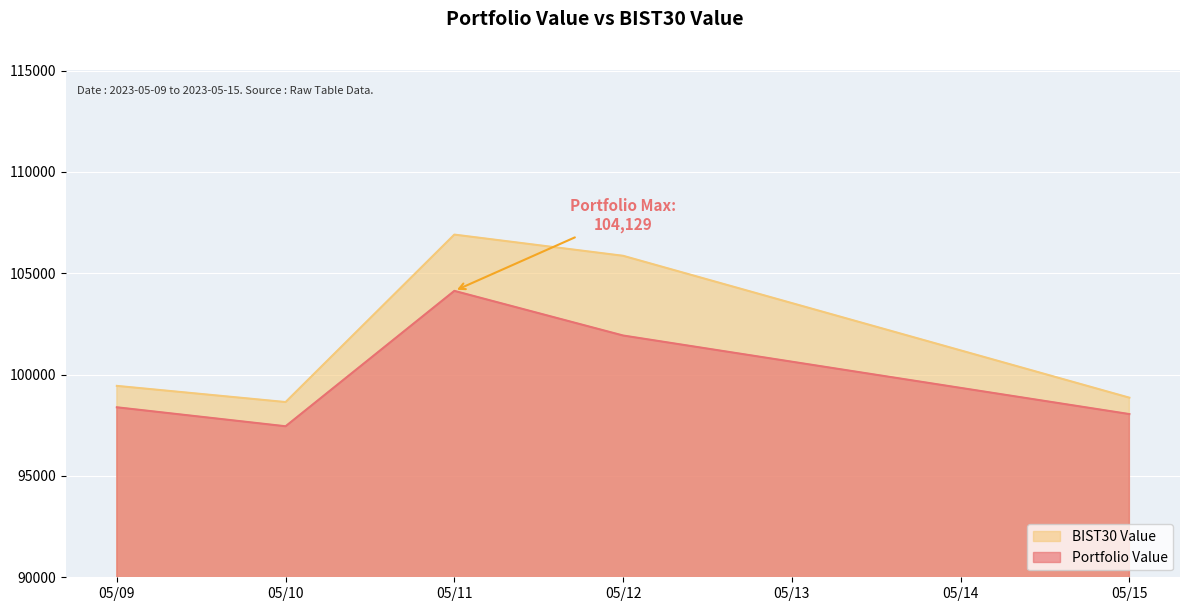

What are all the series names shown in the legend?

BIST30 Value, Portfolio Value